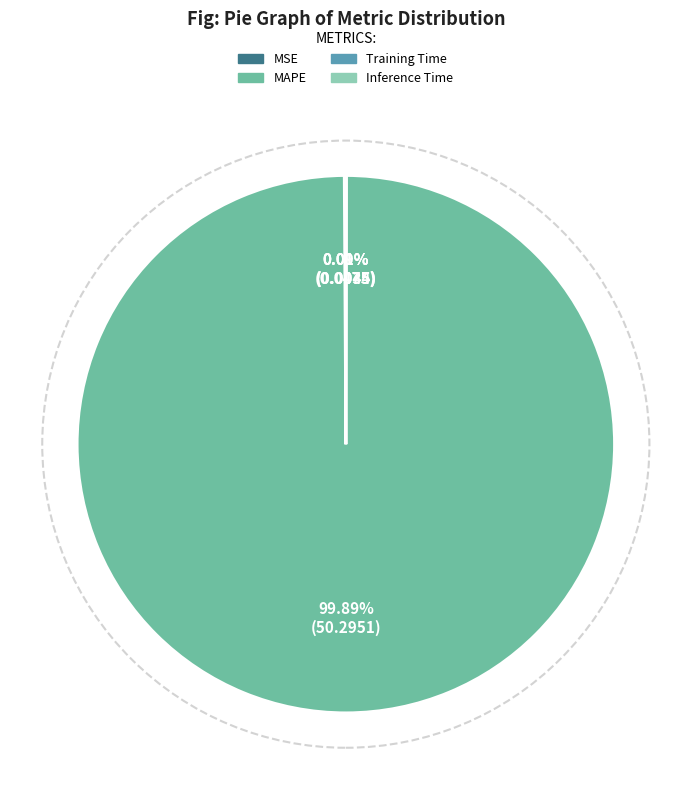

Which category has the biggest portion of the pie?

MAPE